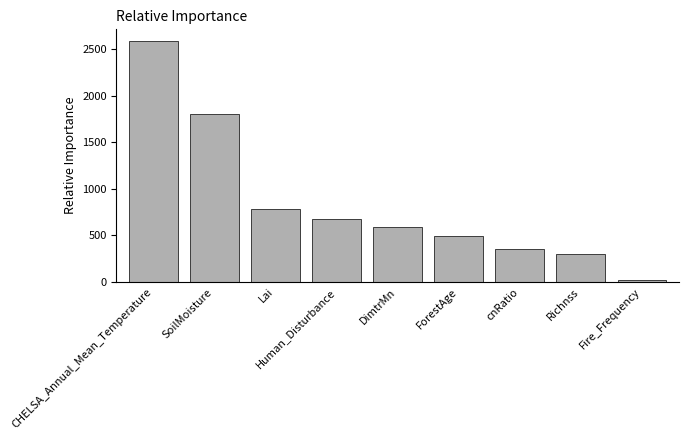

Reading left to right, list all the values displayed in this chart.

2580.7	1802.7	785.1	671.4	590.5	494.4	351.4	302.8	16.9